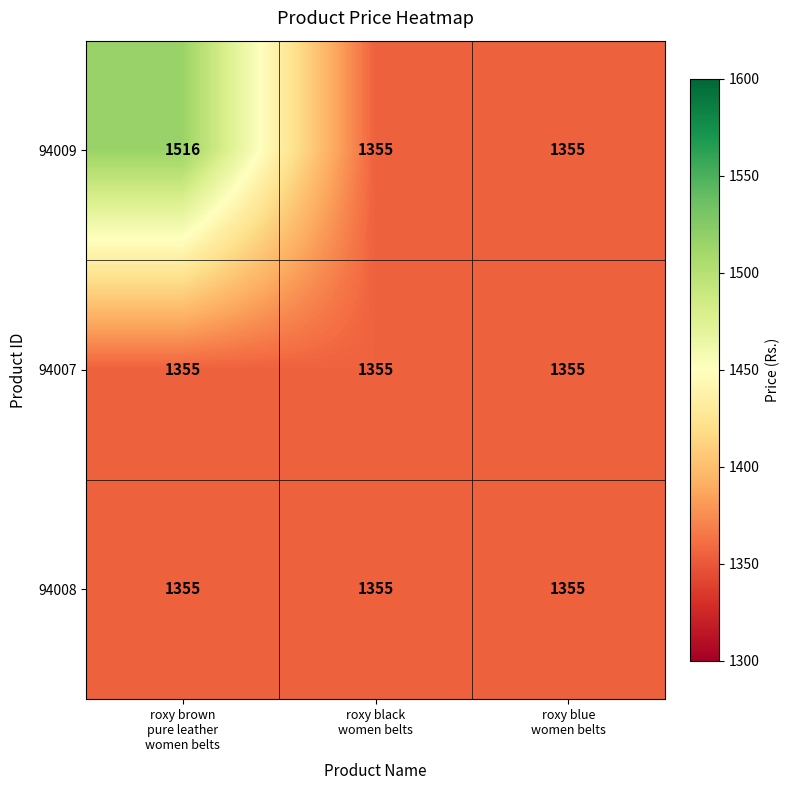

What is the sum of all 94008 values?

4065